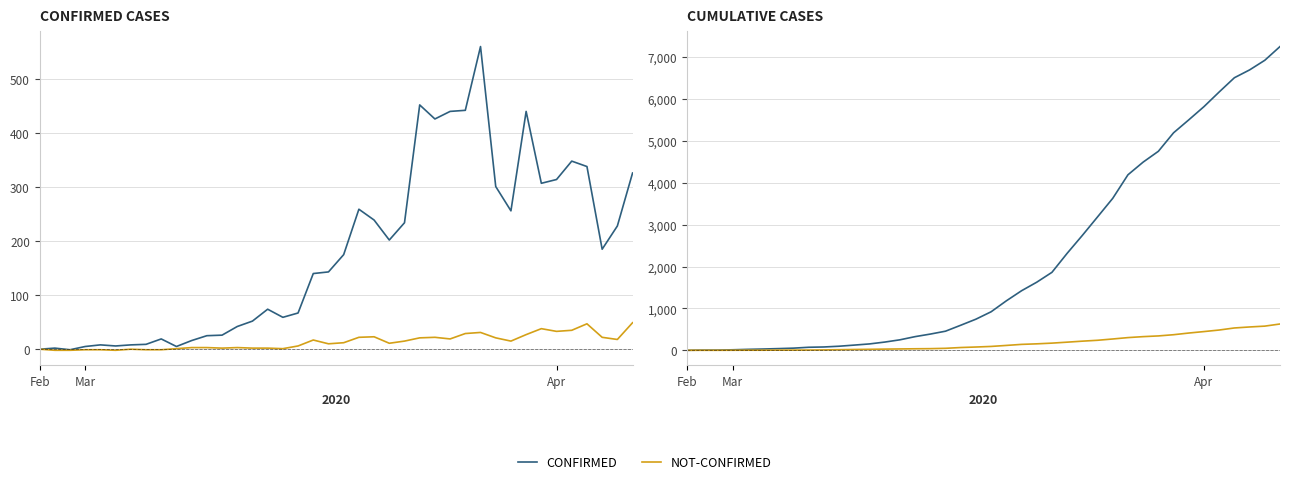

Where does the confirmed series first go above 920?

21